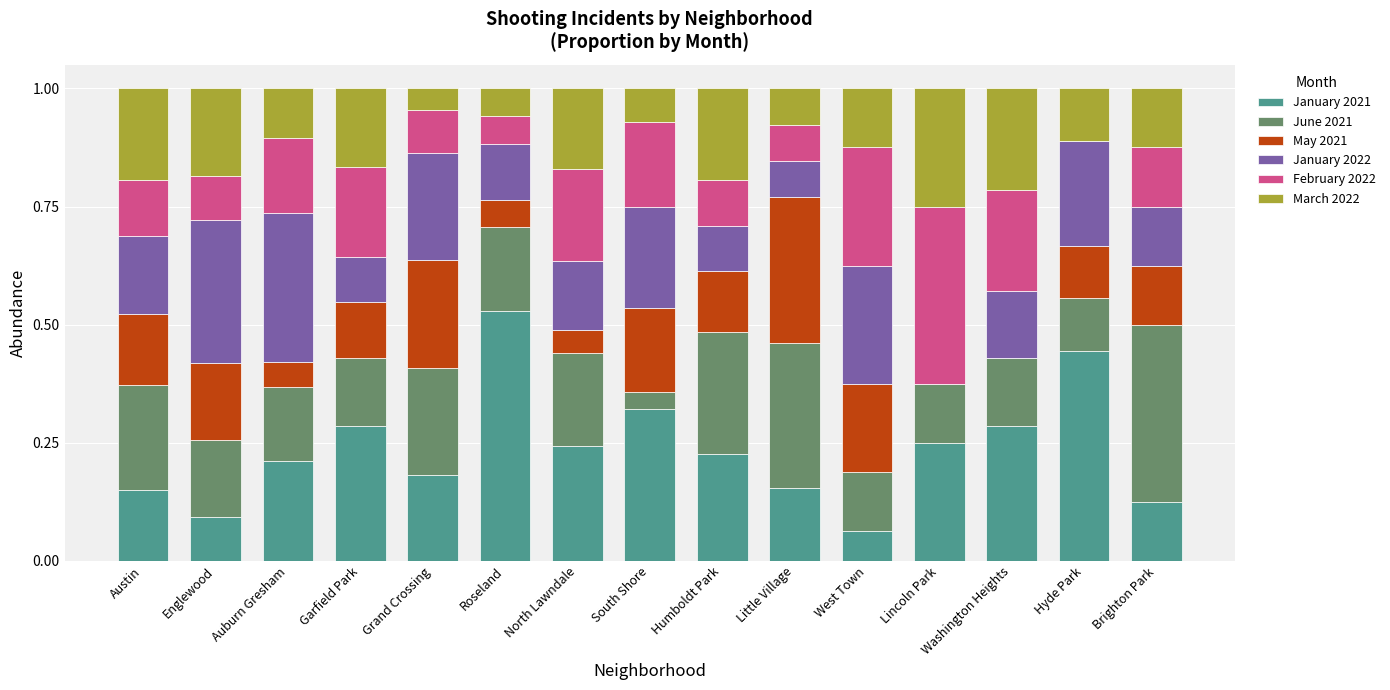

What are all the series names shown in the legend?

January 2021, June 2021, May 2021, January 2022, February 2022, March 2022